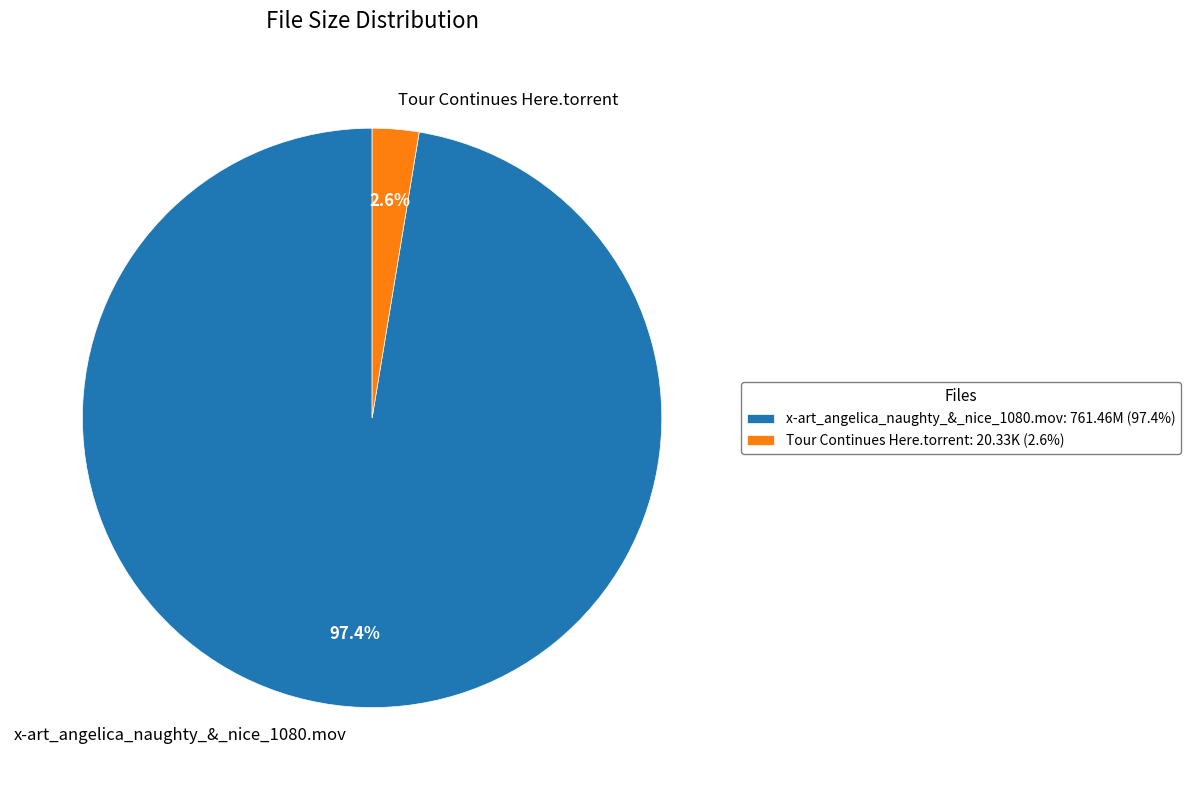

To the nearest percent, what percentage of the pie is x-art_angelica_naughty_&_nice_1080.mov?

97%